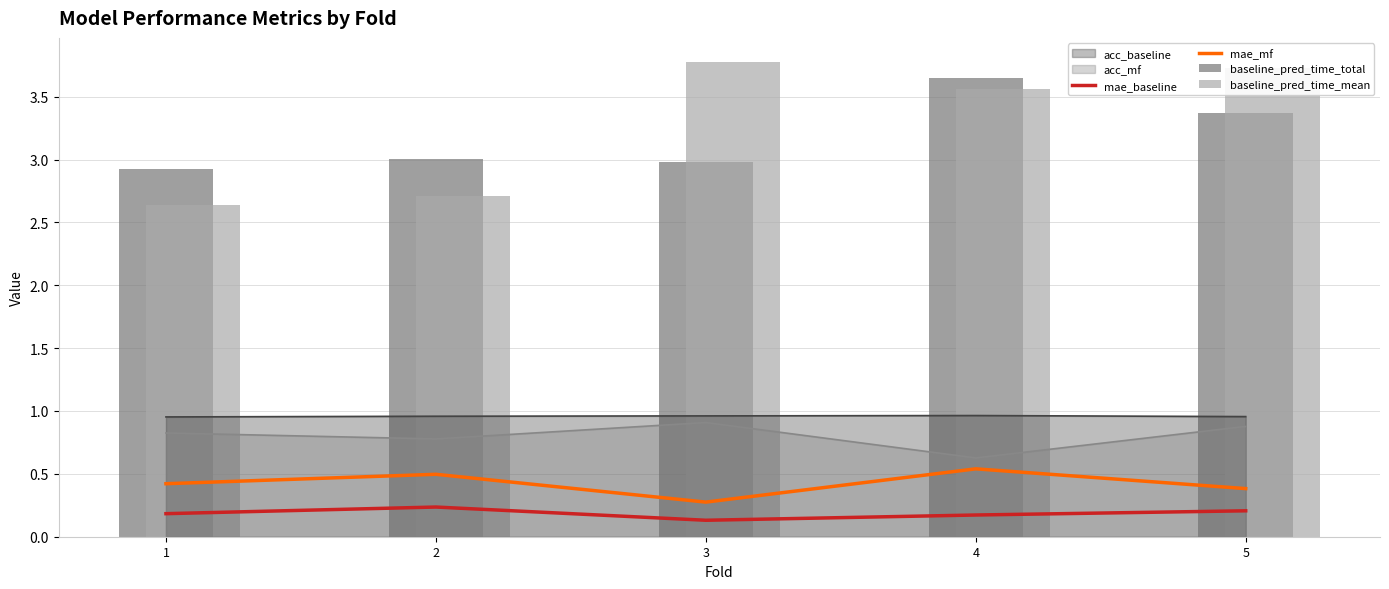

At which label does mae_mf reach its peak?

4